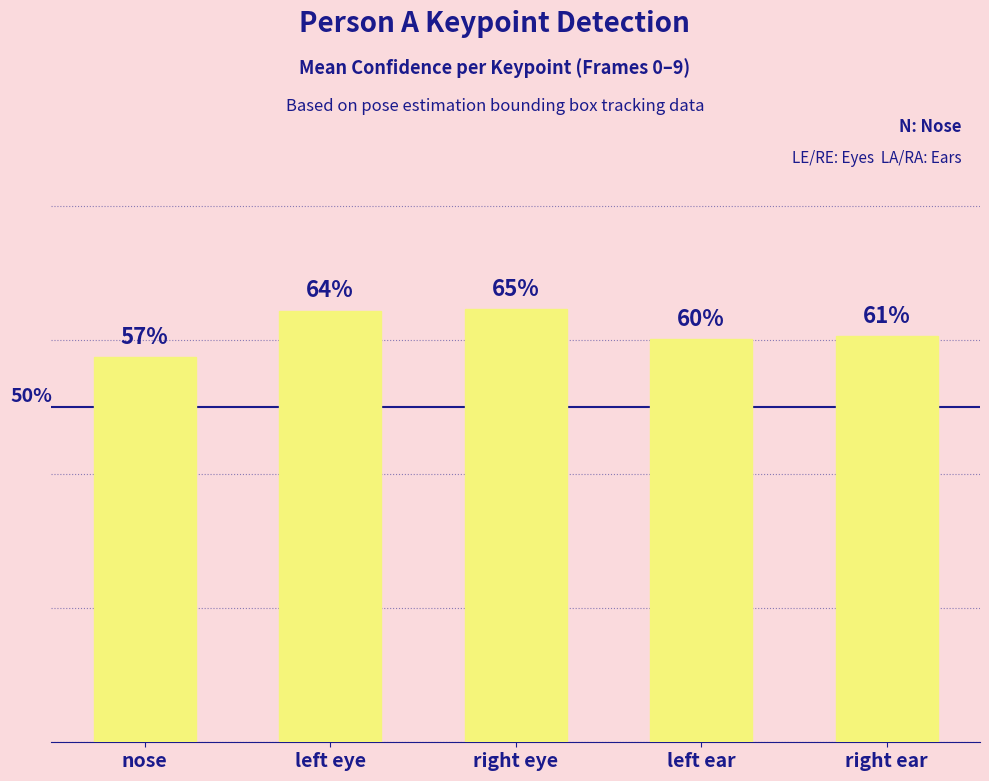

What is the sum of all values?

3.1